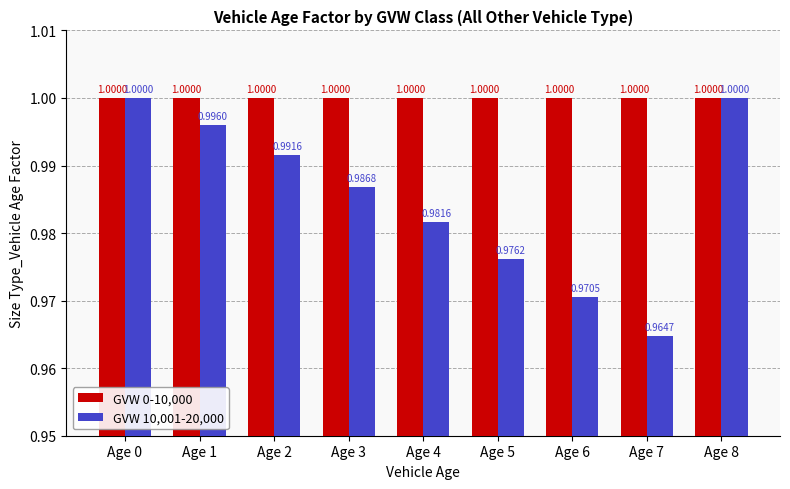

Which category has the lowest value across all series?

Age 7